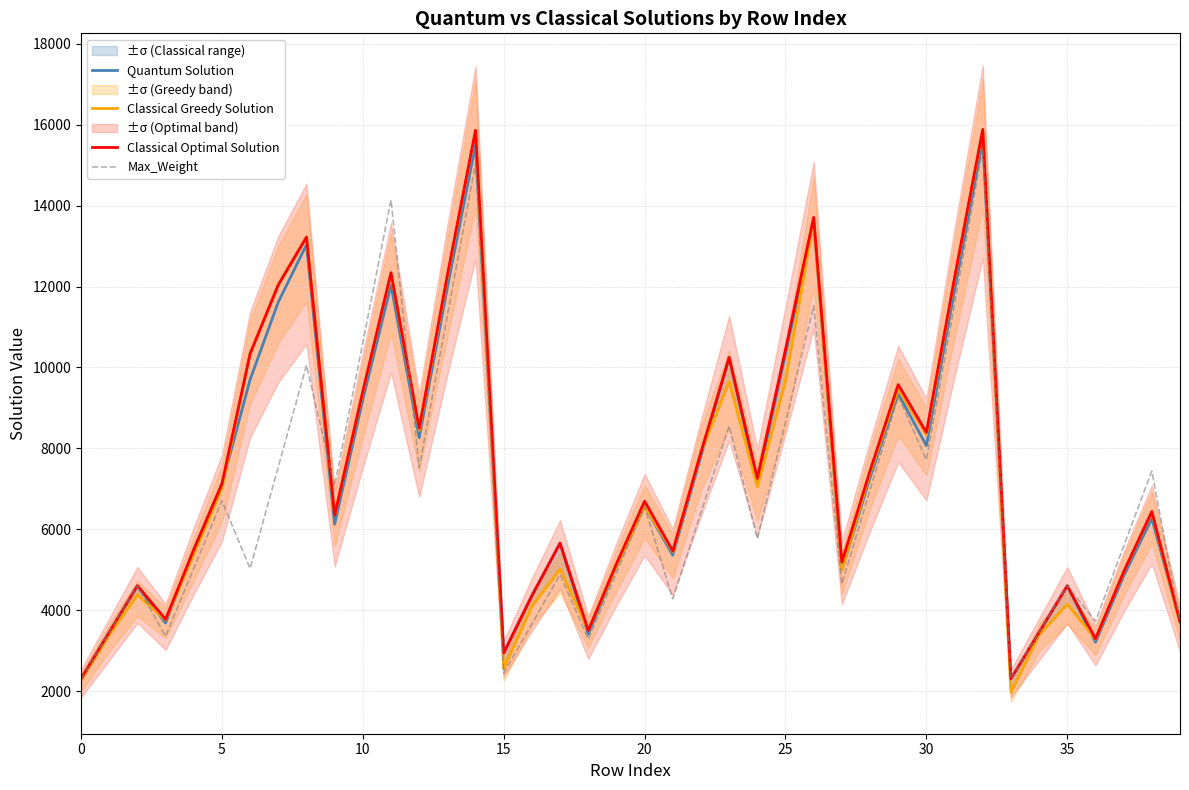

How many times do Max_Weight and Quantum Solution cross each other?

4